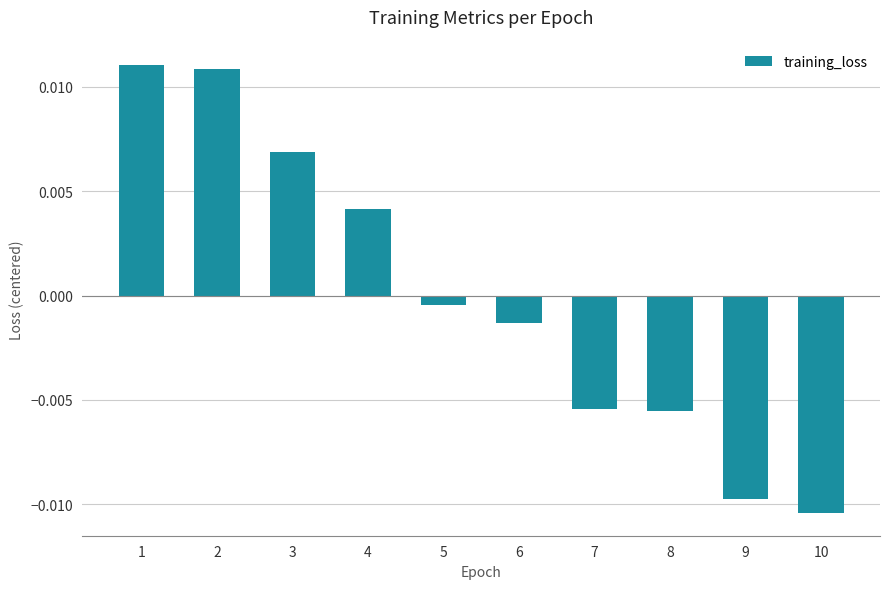

How many categories are shown in the chart?

10